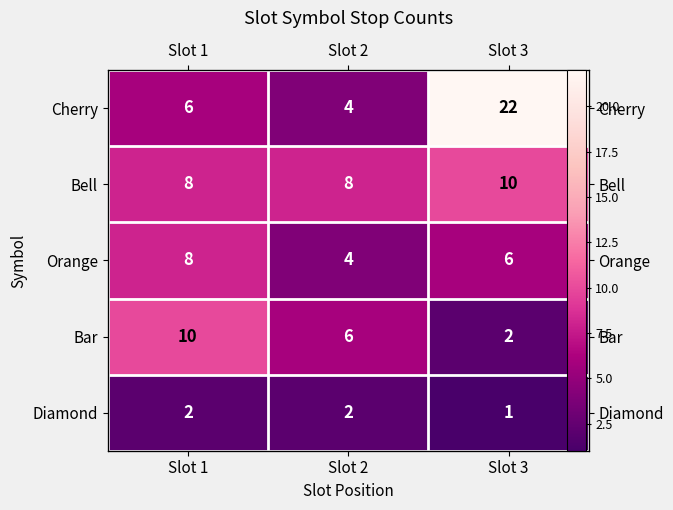

Is it true that Diamond equals 1 at Slot 3?

True